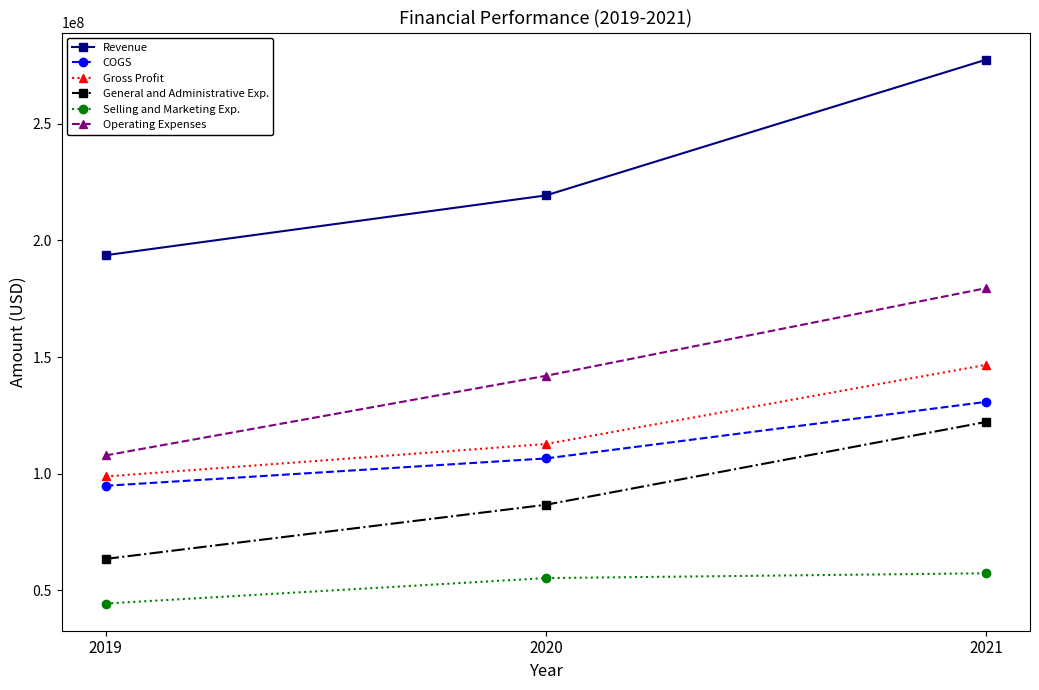

How many distinct data groups are displayed?

6